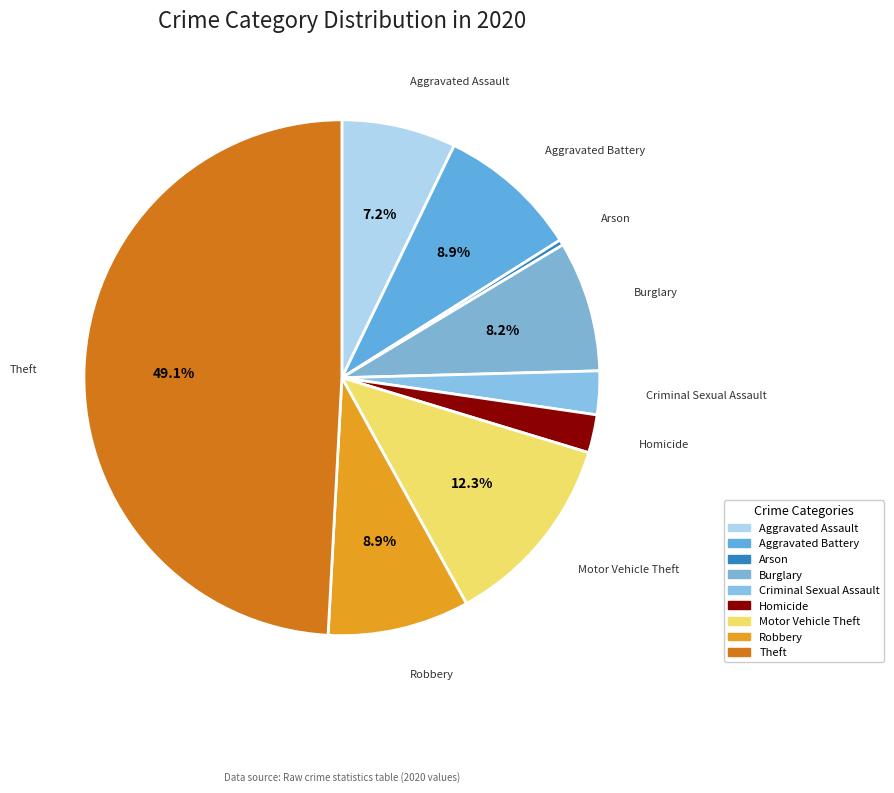

Is the sum of Arson and Criminal Sexual Assault greater than half?

No